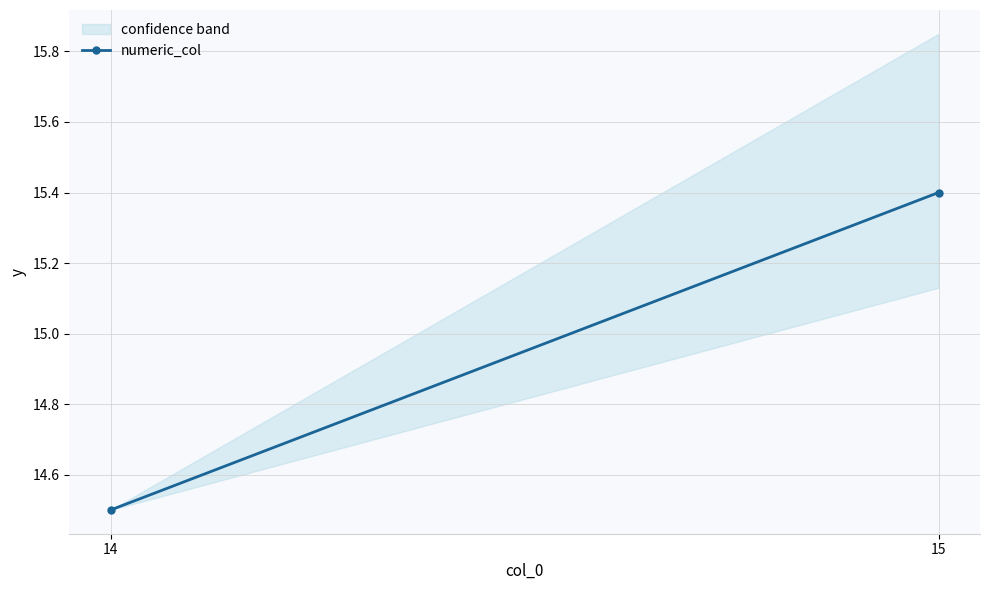

Does the chart have visible grid lines?

Yes